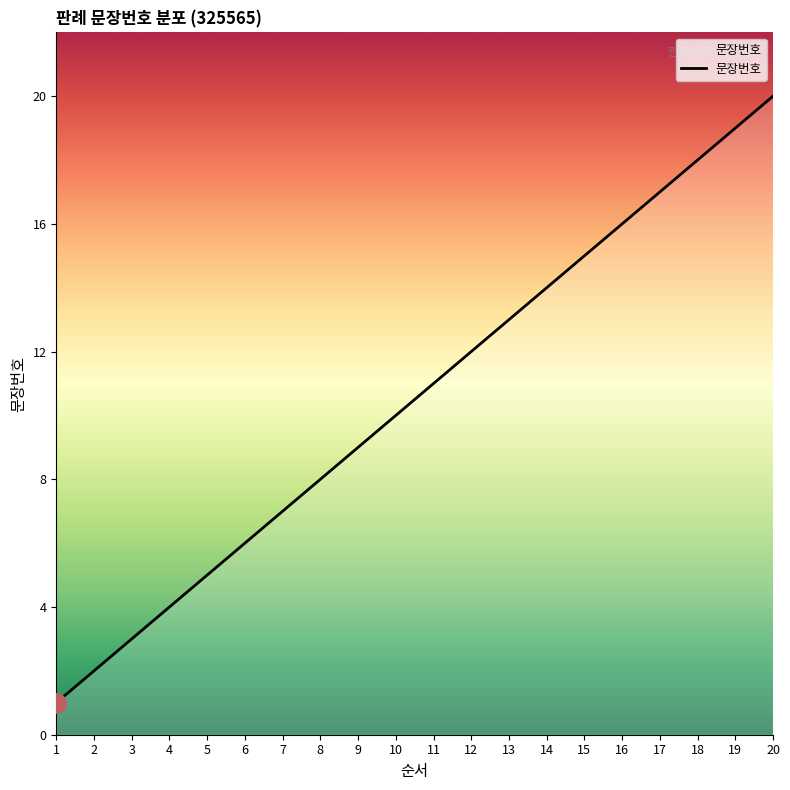

What is the change in value from 5 to 20?

+15